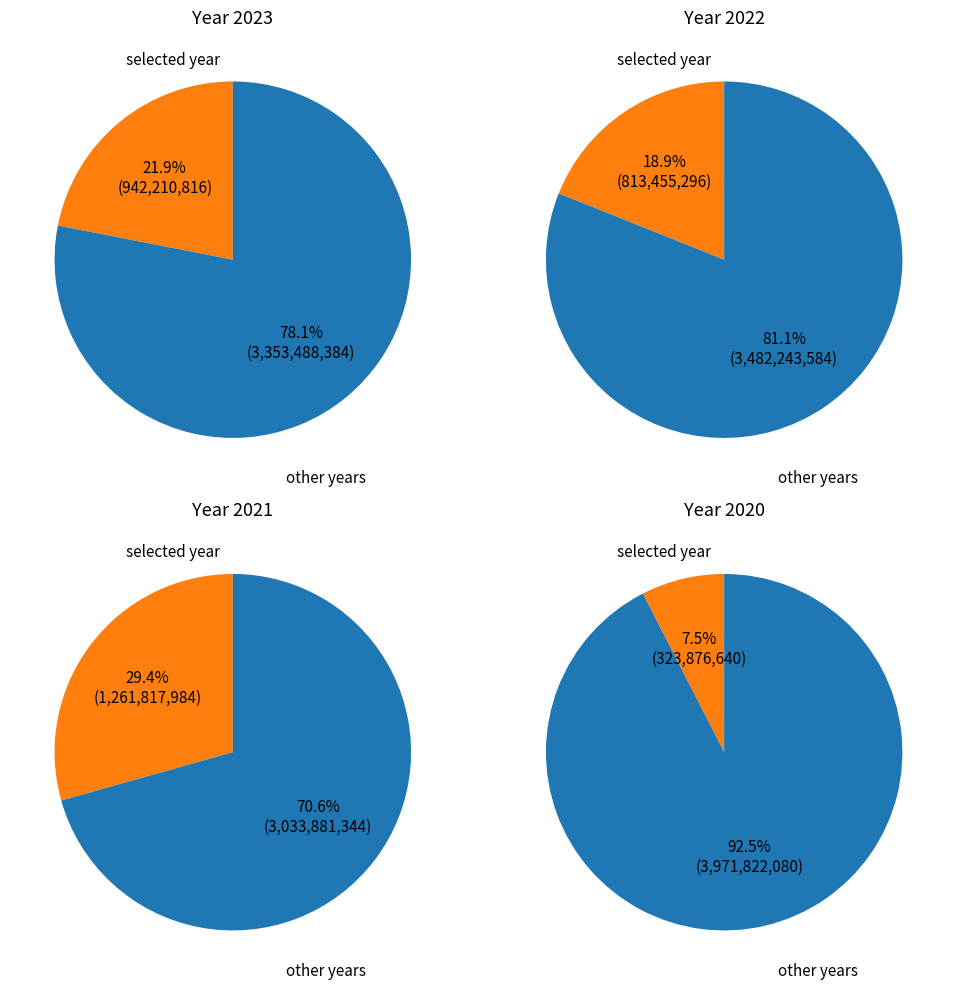

Combined, do 2020 and 2022 account for over 50%?

No